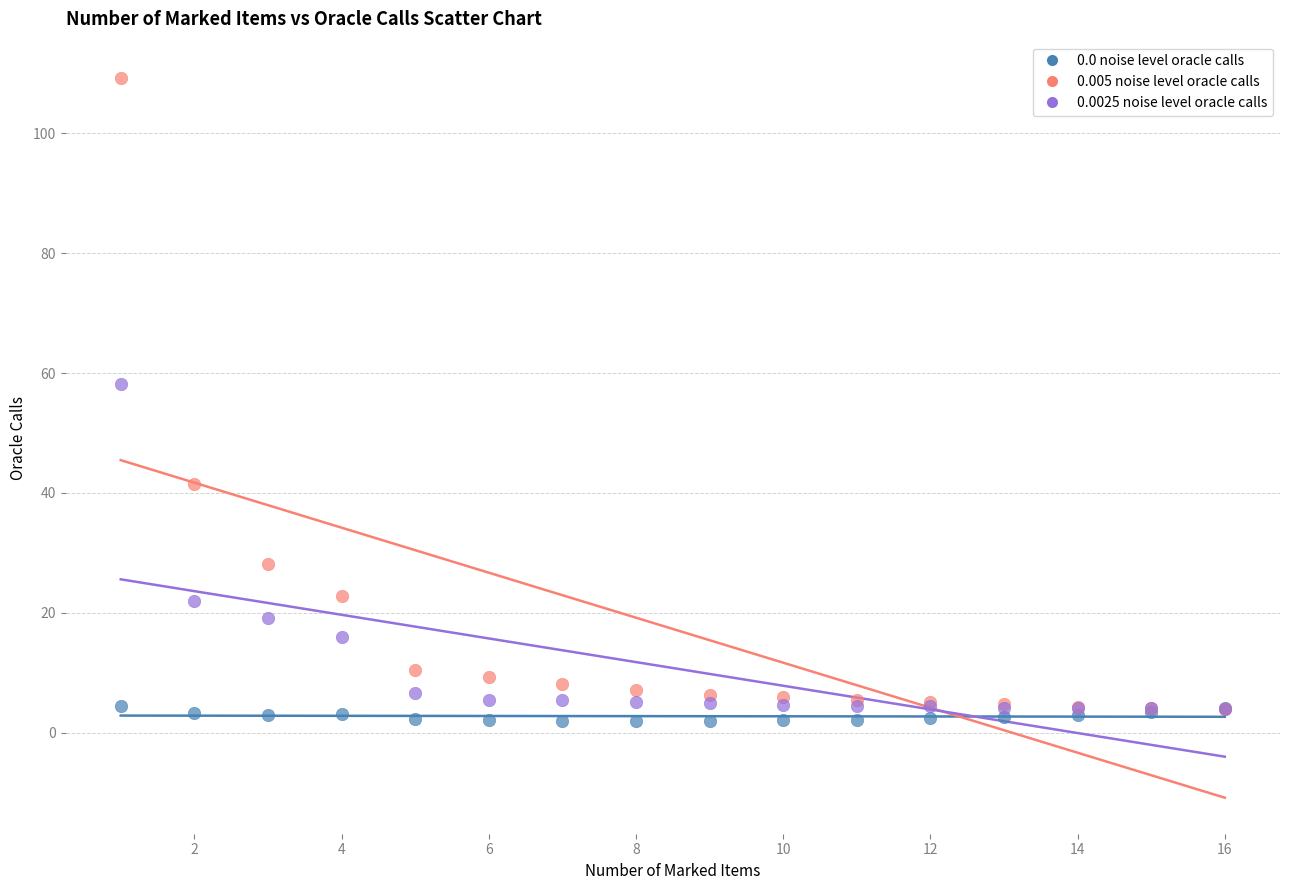

What are all the series names shown in the legend?

0.0 noise level oracle calls, 0.005 noise level oracle calls, 0.0025 noise level oracle calls